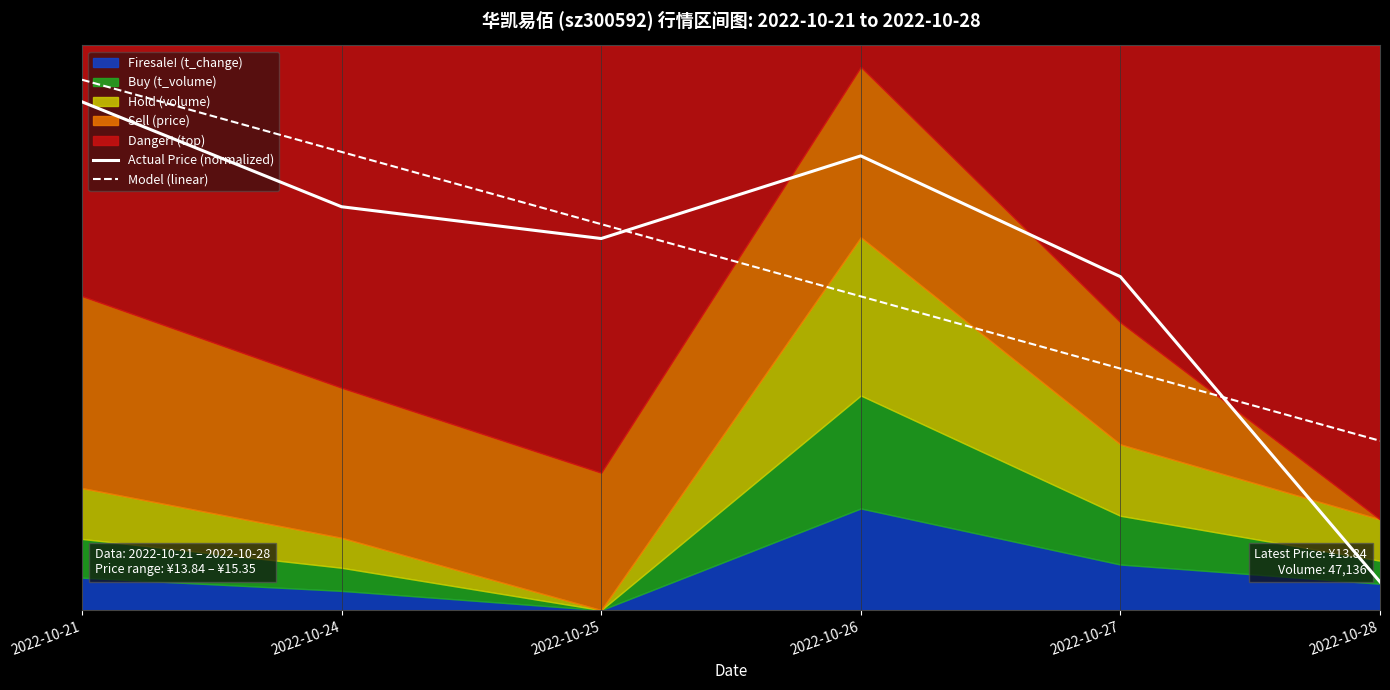

Which series has the largest range (max minus min)?

Actual Price (normalized)